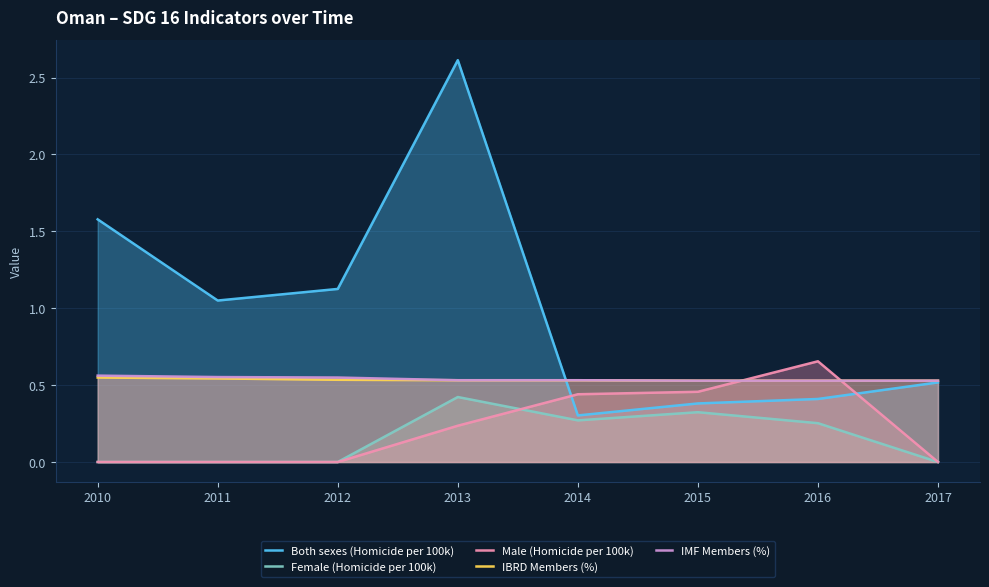

Reading right to left, extract all data points from this chart.

Both sexes (Homicide per 100k): 2017=0.5	2016=0.4	2015=0.4	2014=0.3	2013=2.6	2012=1.1	2011=1.1	2010=1.6
Female (Homicide per 100k): 2017=0.0	2016=0.3	2015=0.3	2014=0.3	2013=0.4	2012=0.0	2011=0.0	2010=0.0
Male (Homicide per 100k): 2017=0.0	2016=0.7	2015=0.5	2014=0.4	2013=0.2	2012=0.0	2011=0.0	2010=0.0
IBRD Members (%): 2017=0.5	2016=0.5	2015=0.5	2014=0.5	2013=0.5	2012=0.5	2011=0.5	2010=0.5
IMF Members (%): 2017=0.5	2016=0.5	2015=0.5	2014=0.5	2013=0.5	2012=0.5	2011=0.6	2010=0.6